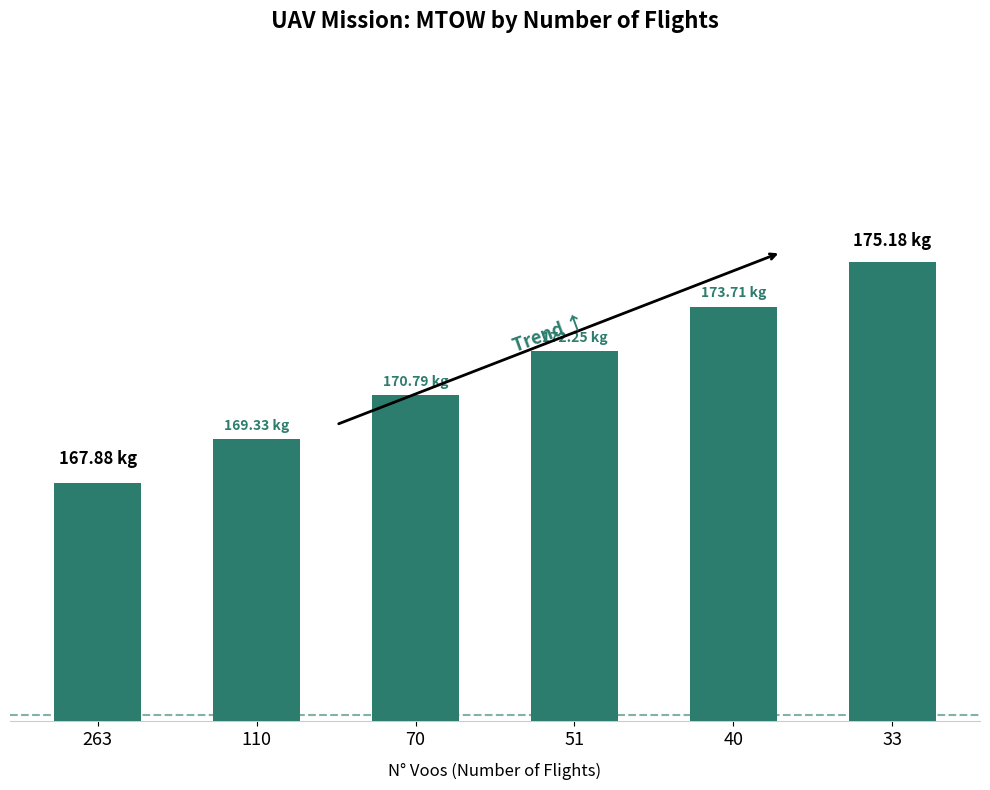

Are the bars horizontal?

No